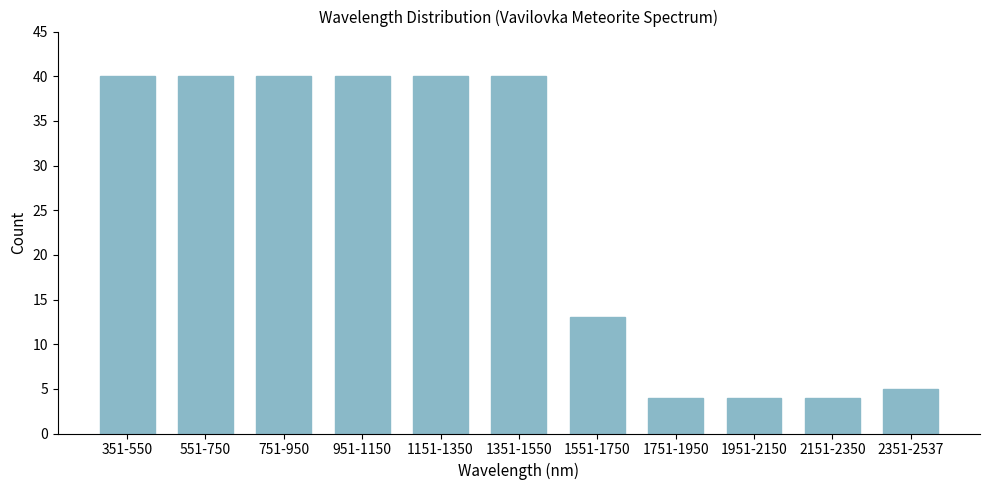

Reading left to right, extract all data points from this chart.

351-550=40	551-750=40	751-950=40	951-1150=40	1151-1350=40	1351-1550=40	1551-1750=13	1751-1950=4	1951-2150=4	2151-2350=4	2351-2537=5